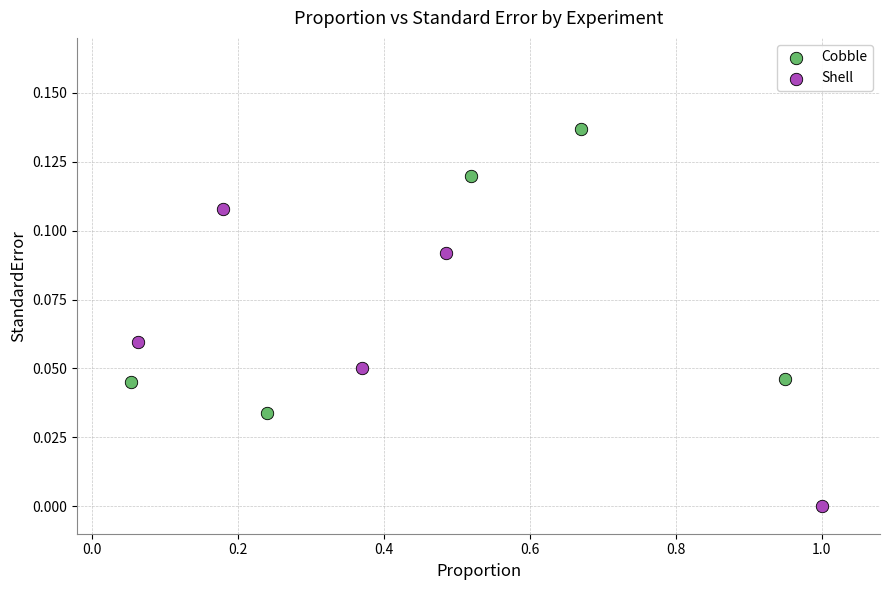

Which series contains the lowest Y value?

Shell